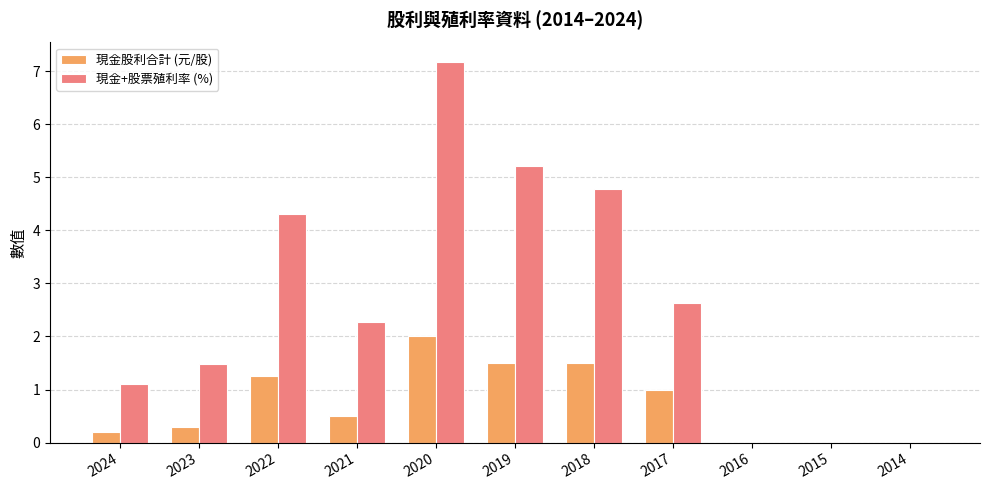

Which series changed the most between 2018 and 2017?

現金+股票殖利率 (%)